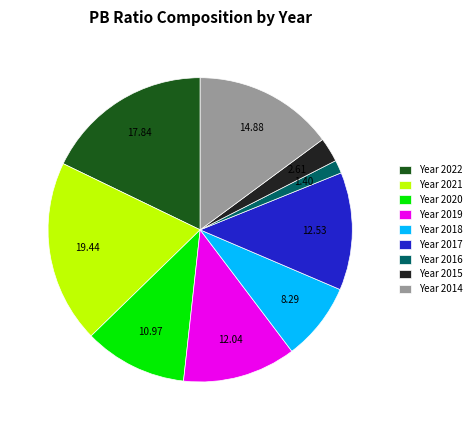

Is Year 2017 the majority of the pie?

No